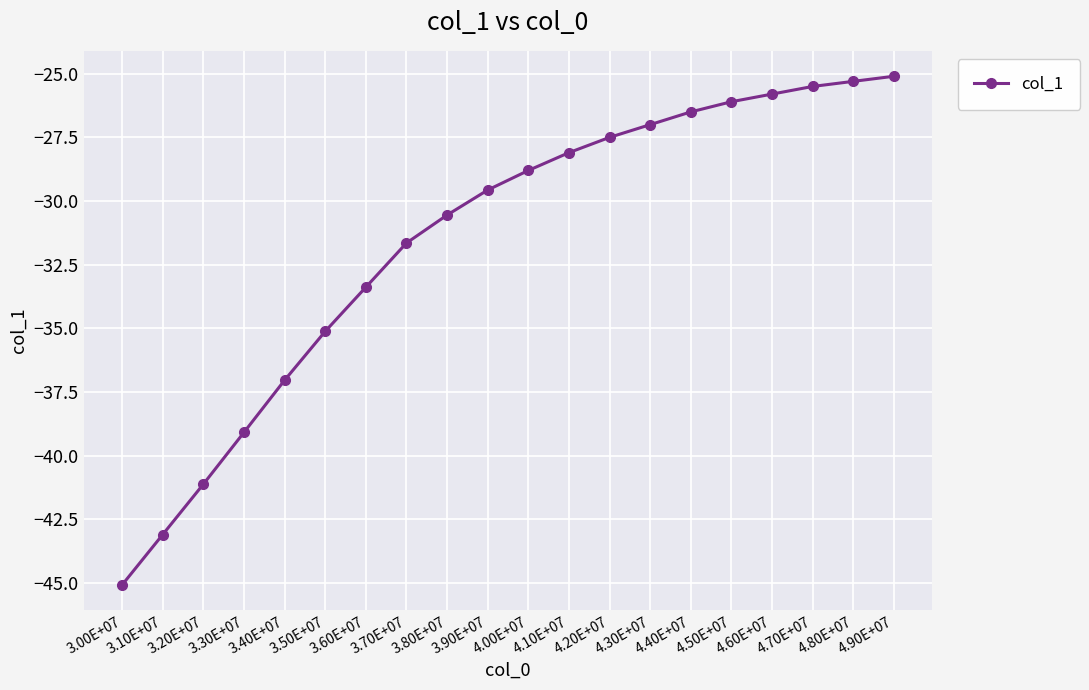

Between 3.50E+07 and 3.00E+07, which is larger?

3.50E+07